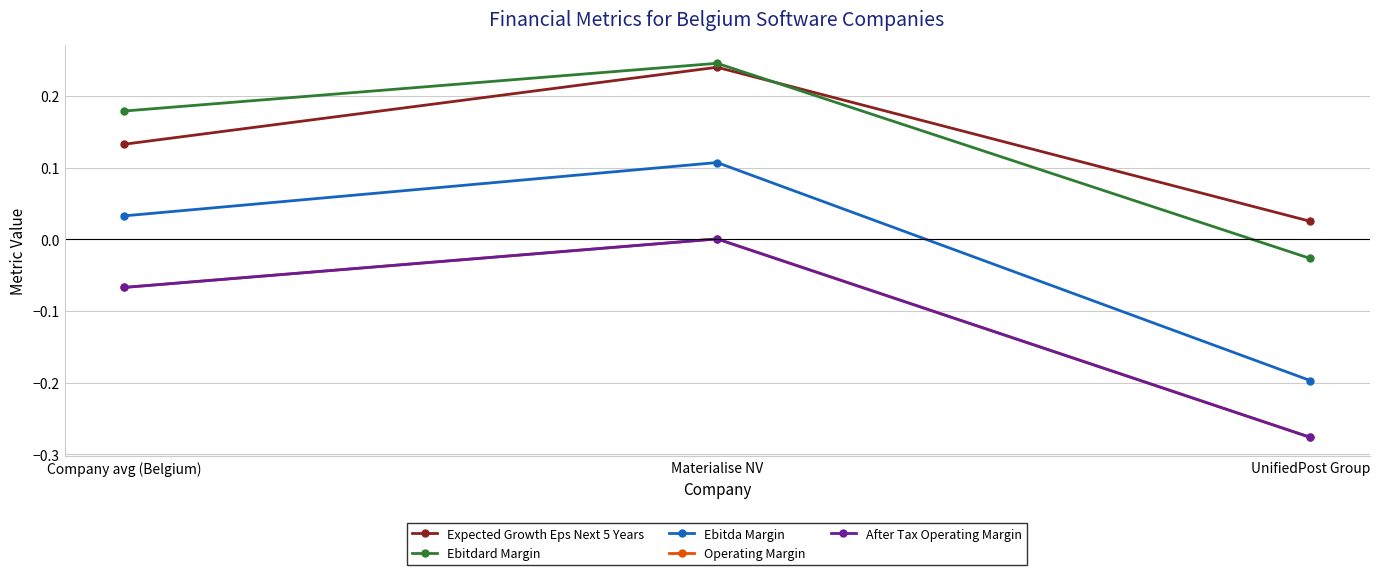

Reading left to right, extract all data points from this chart.

Expected Growth Eps Next 5 Years: Company avg (Belgium)=0.1	Materialise NV=0.2	UnifiedPost Group=0.0
Ebitdard Margin: Company avg (Belgium)=0.2	Materialise NV=0.2	UnifiedPost Group=-0.0
Ebitda Margin: Company avg (Belgium)=0.0	Materialise NV=0.1	UnifiedPost Group=-0.2
Operating Margin: Company avg (Belgium)=-0.1	Materialise NV=0.0	UnifiedPost Group=-0.3
After Tax Operating Margin: Company avg (Belgium)=-0.1	Materialise NV=0.0	UnifiedPost Group=-0.3